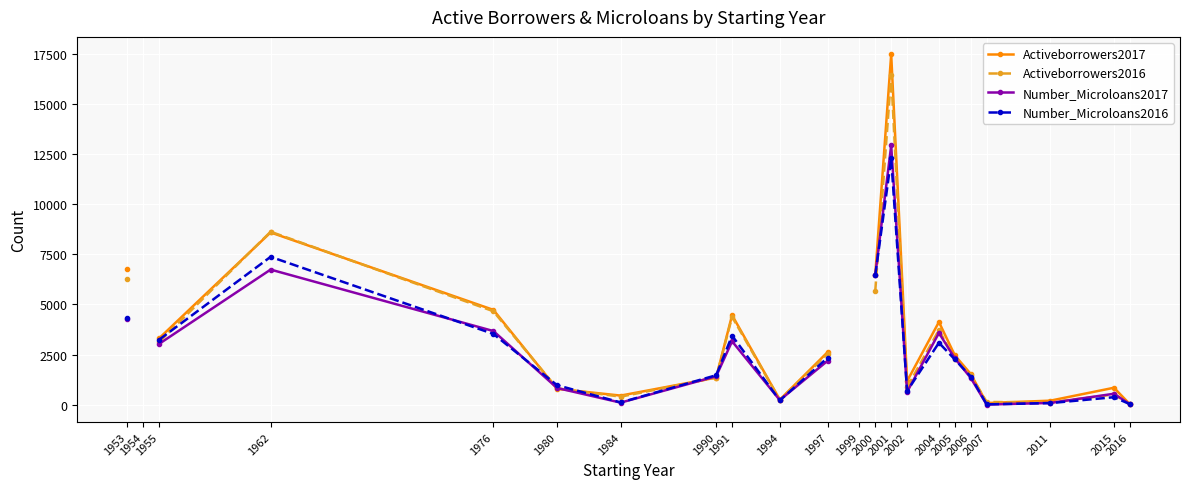

Read the Number_Microloans2017 value at 2002.

638.0